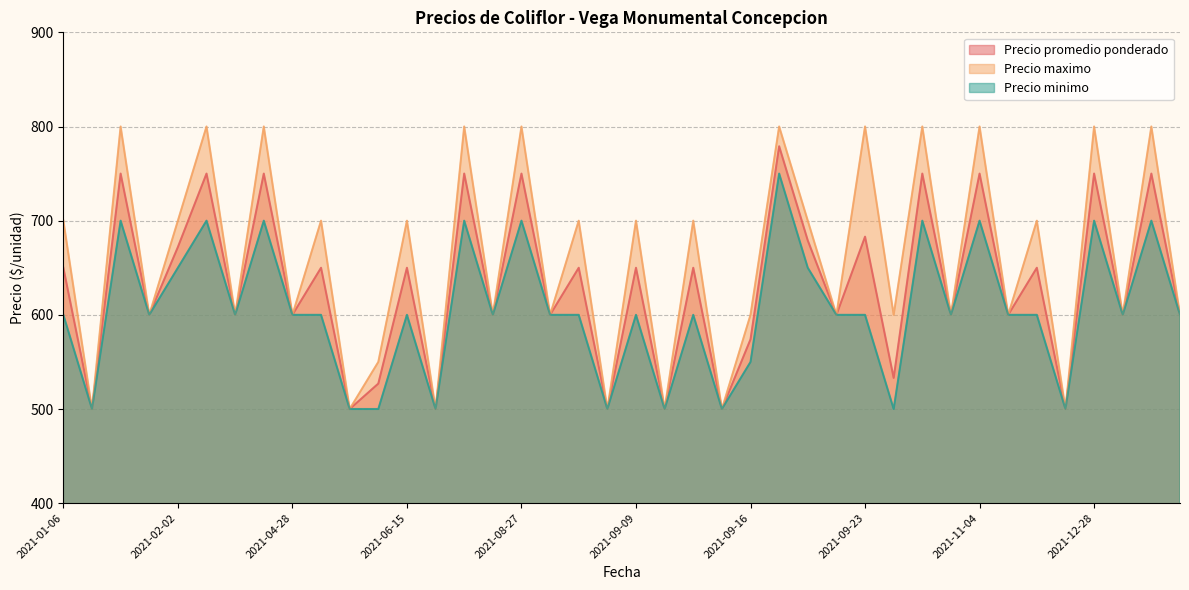

The value of Precio promedio ponderado at 2021-04-09 is 274. True or false?

False